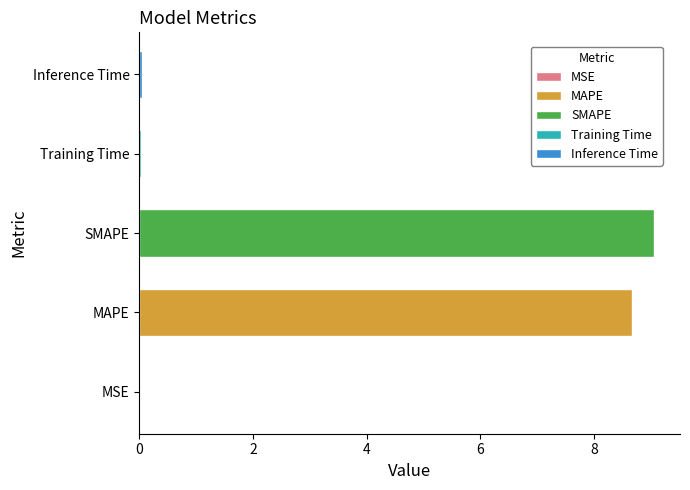

Are the bars horizontal?

Yes